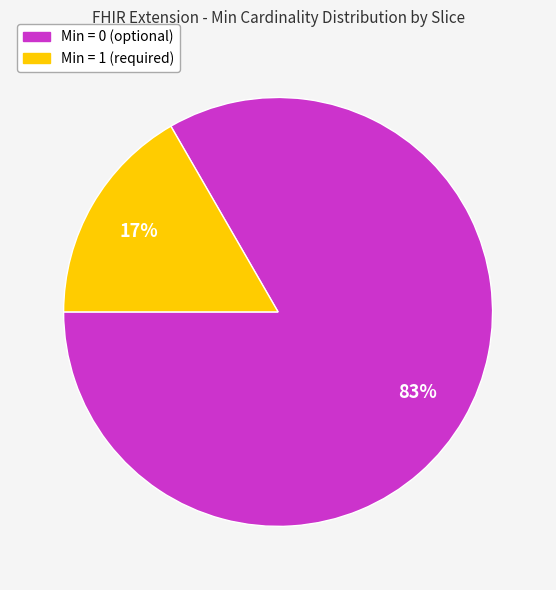

Does any single category account for the majority?

Yes